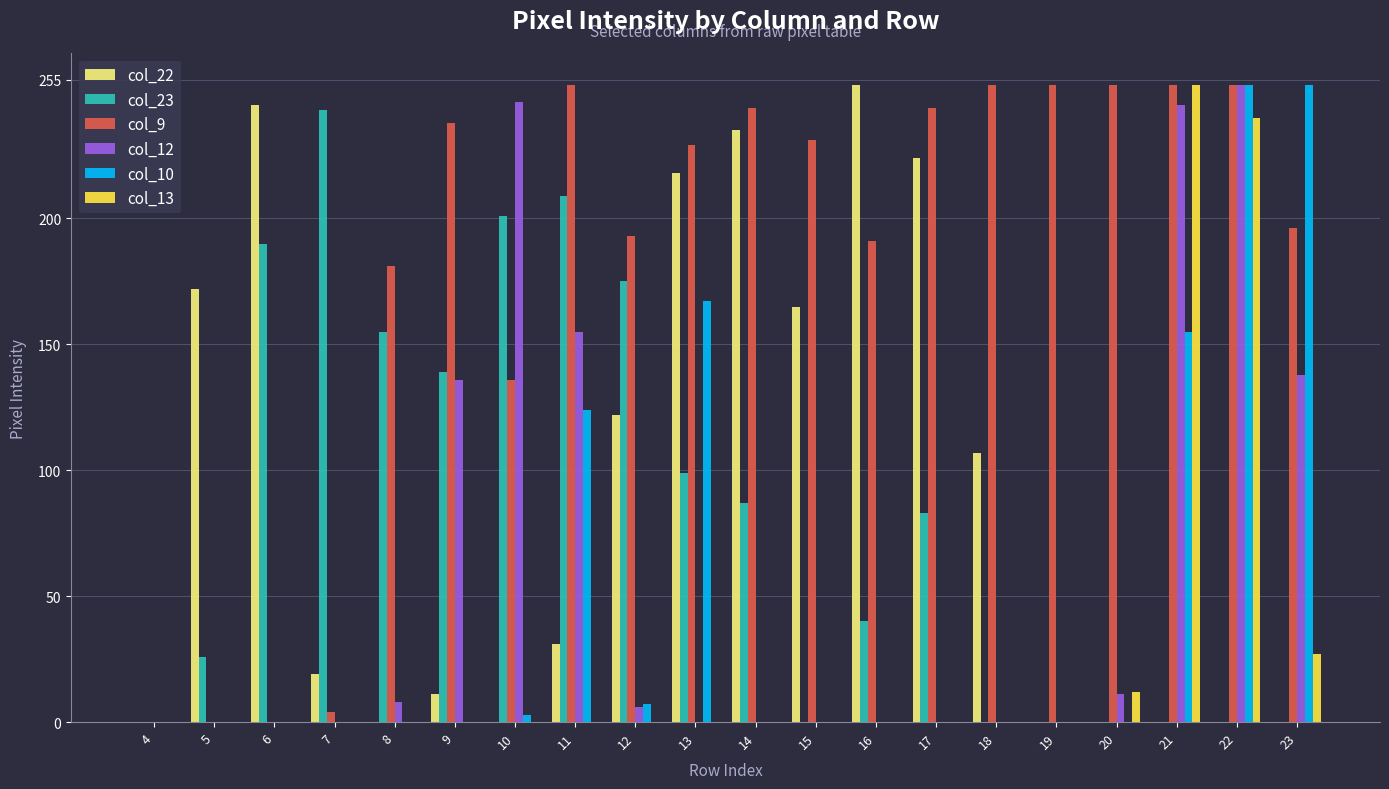

What is the average value of the col_22 series?

90